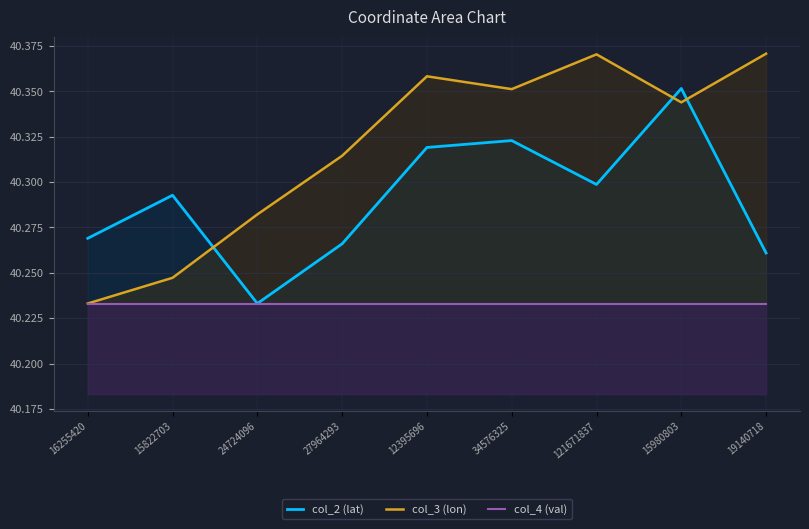

How many interior local valleys does the col_3 (lon) series have?

2